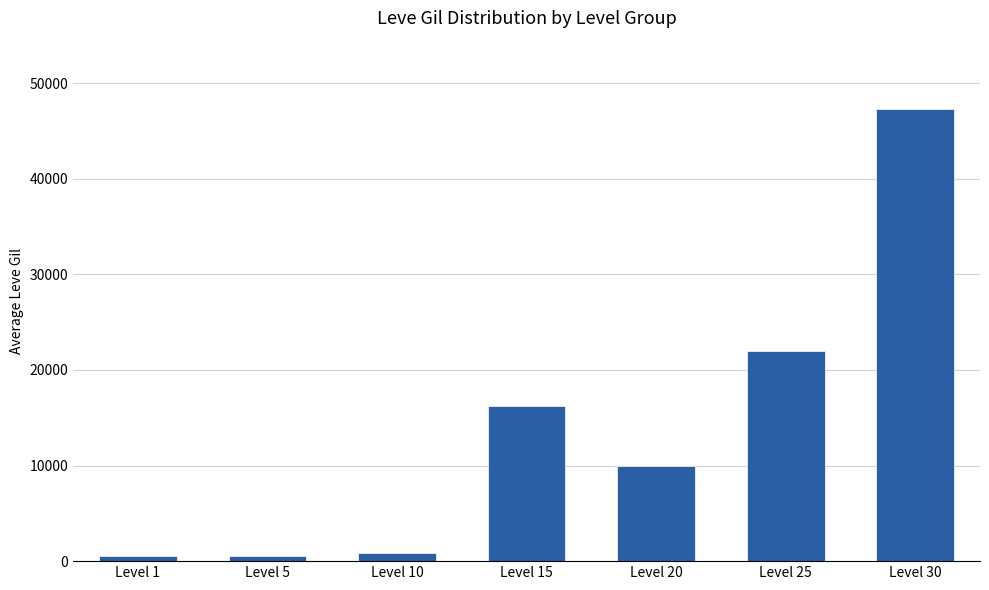

What is the value of the 5th bar from the left?

9908